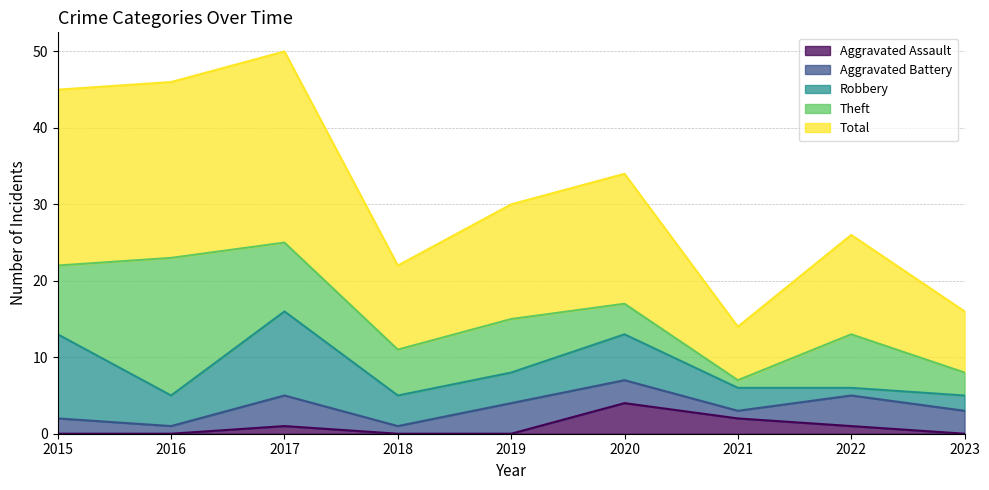

How many data points in Aggravated Assault are above 0?

4